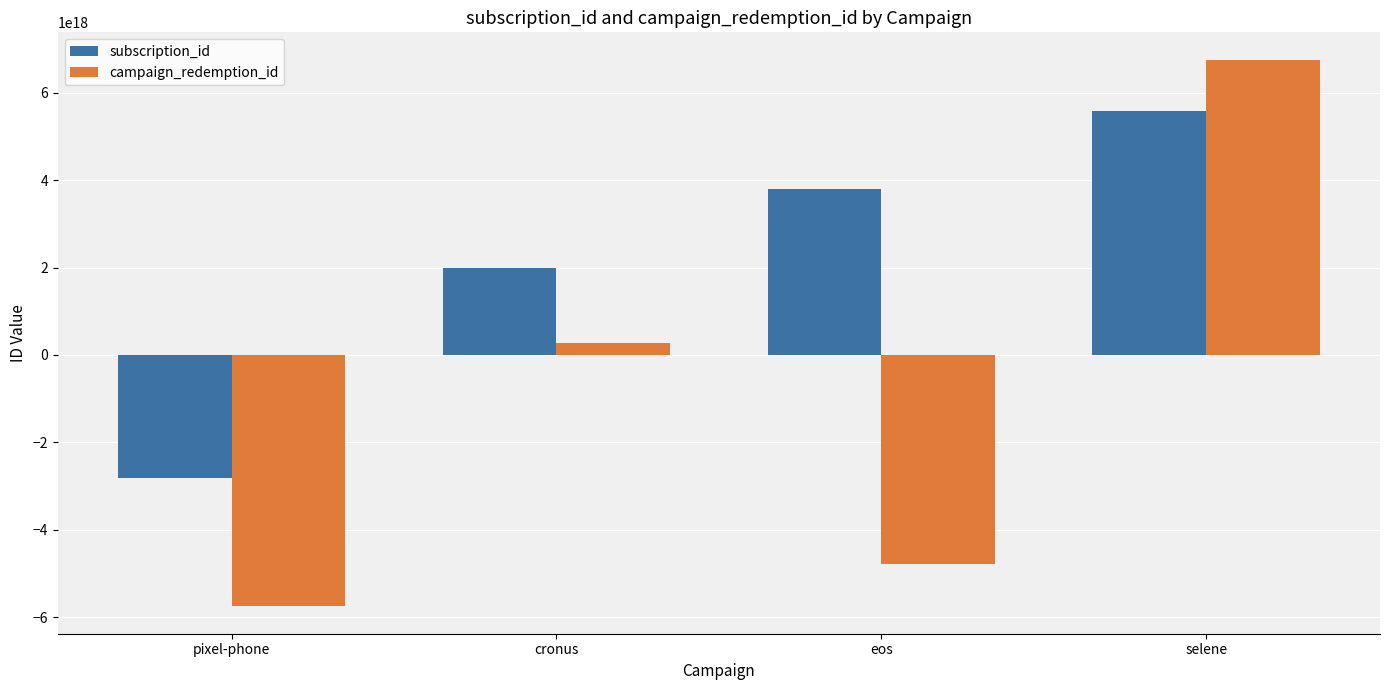

Are the bars horizontal?

No